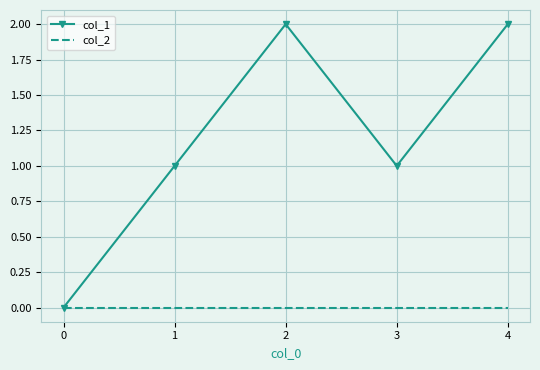

In col_1, how many points are higher than both neighbors (excluding endpoints)?

1